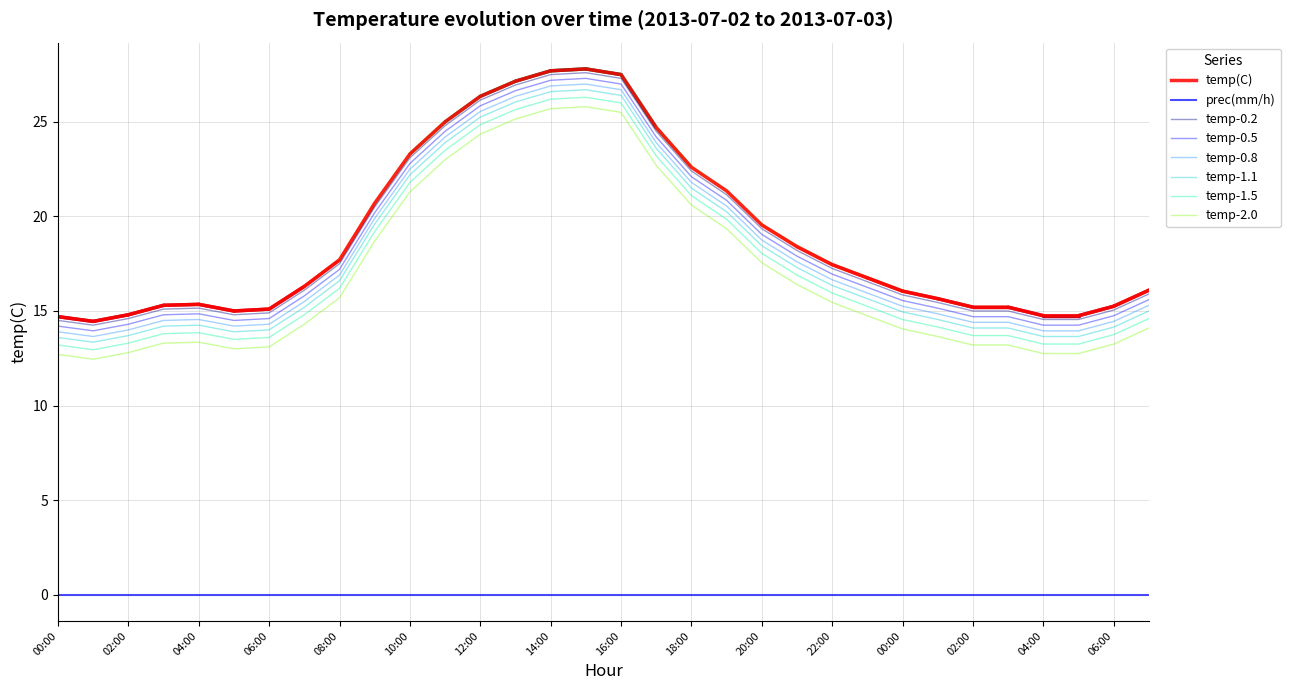

How many lines are shown in the chart?

8